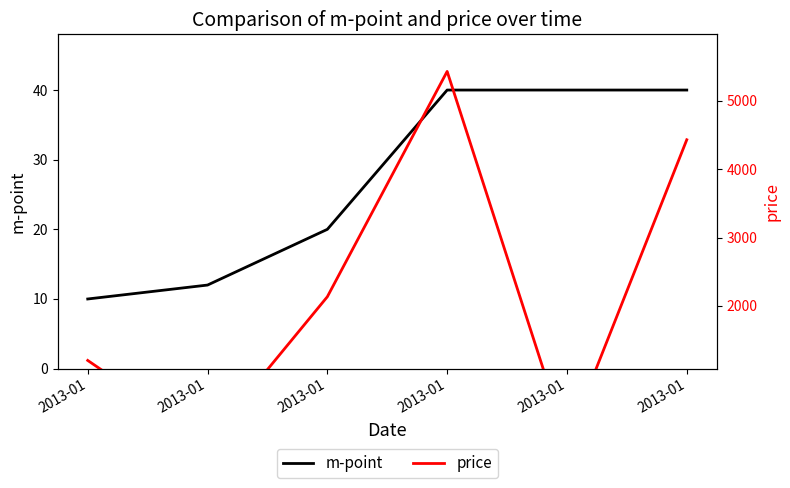

Is the value of m-point at 2013-01 greater than the value of price at 2013-01?

No